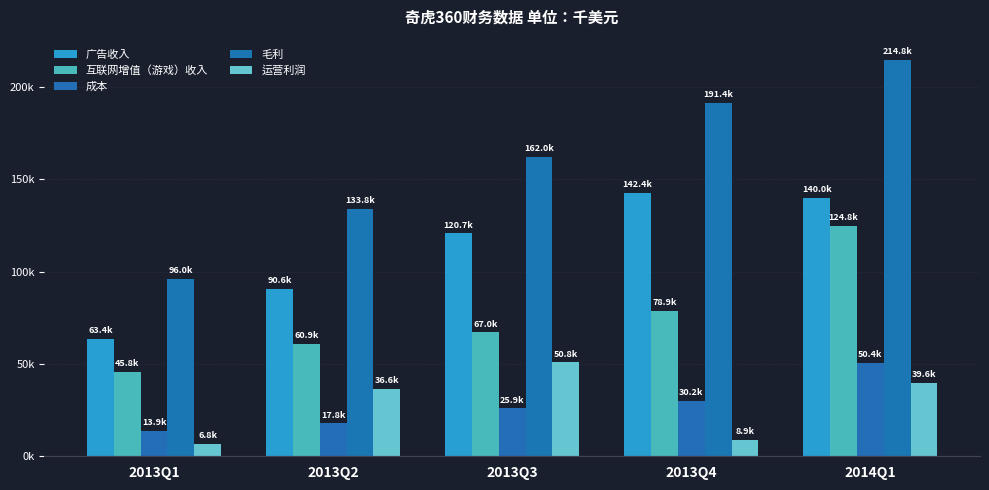

Rank the series at 2014Q1 from lowest to highest value.

运营利润, 成本, 互联网增值（游戏）收入, 广告收入, 毛利